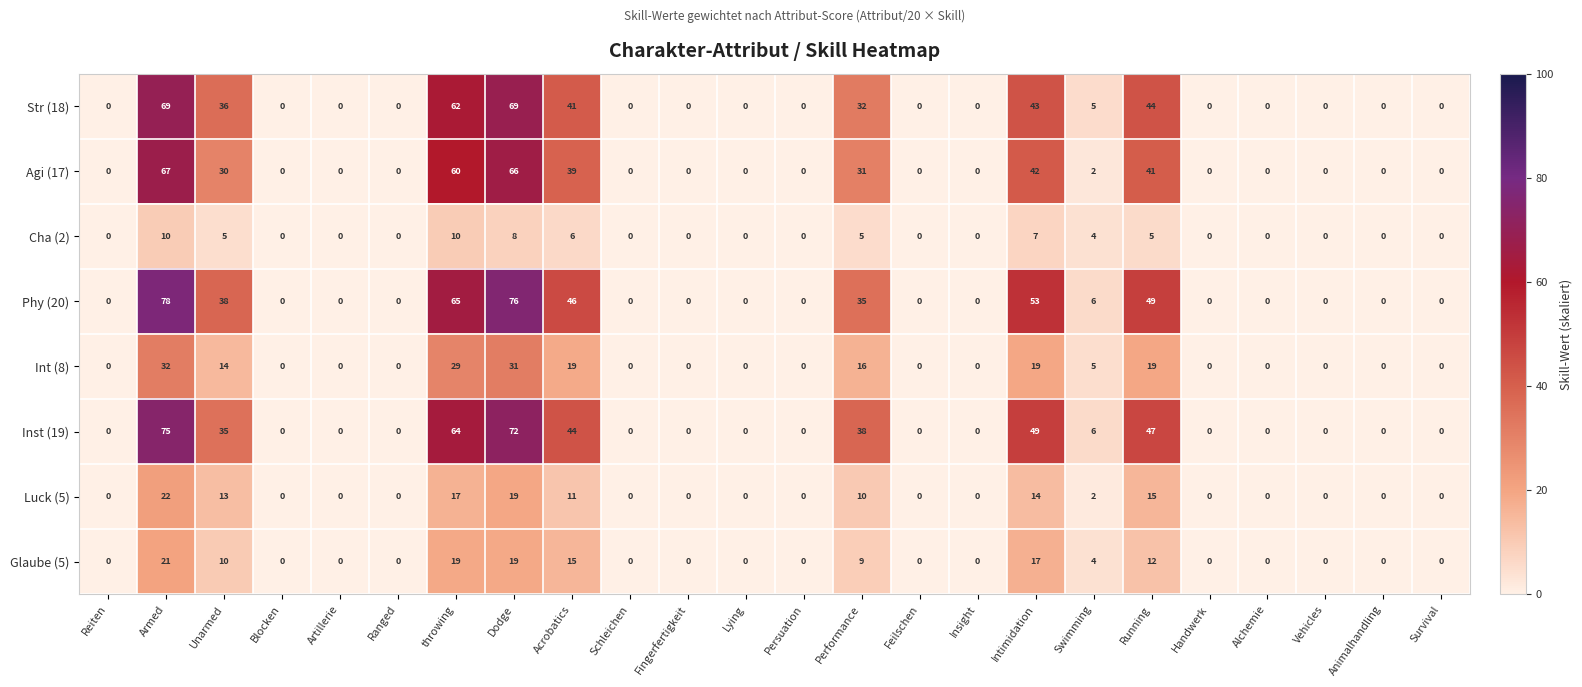

At which category is the sum across all series the highest?

Armed